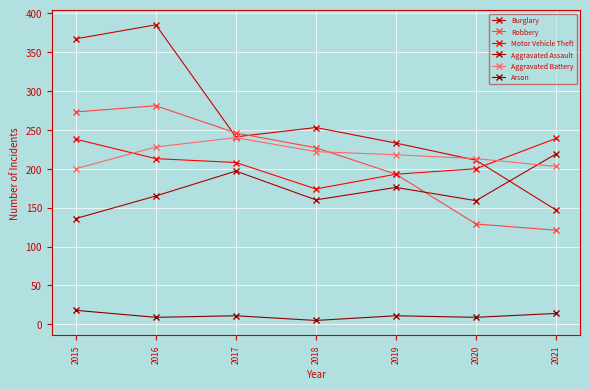

True or false: Motor Vehicle Theft has more than 2 points higher than both neighbors.

False